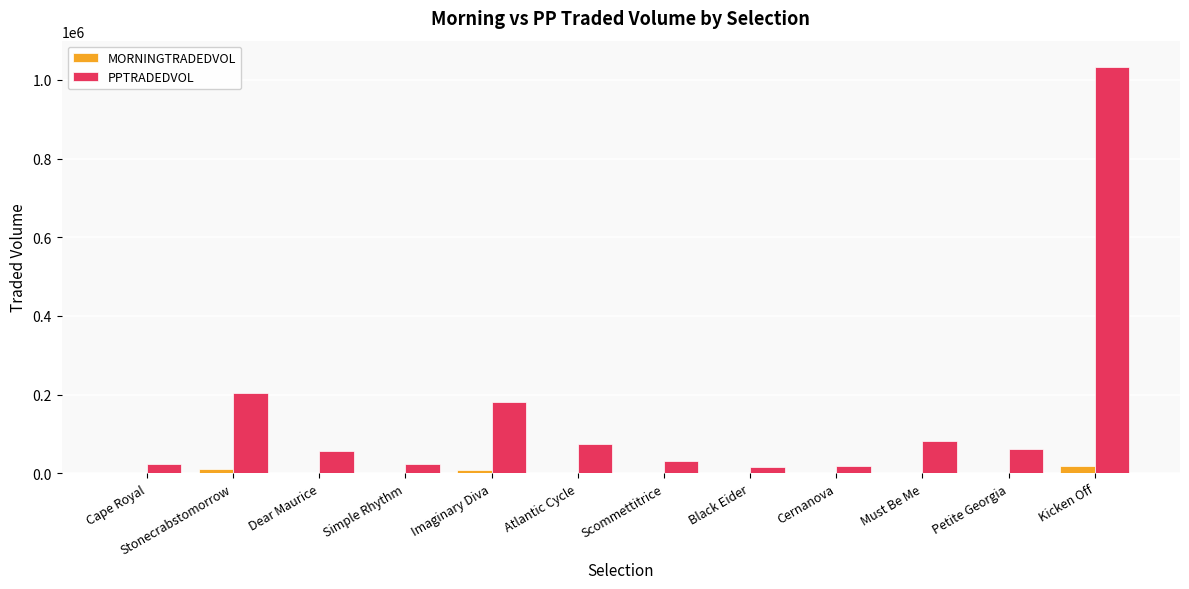

Is it true that PPTRADEDVOL equals 22952.6 at Simple Rhythm?

True